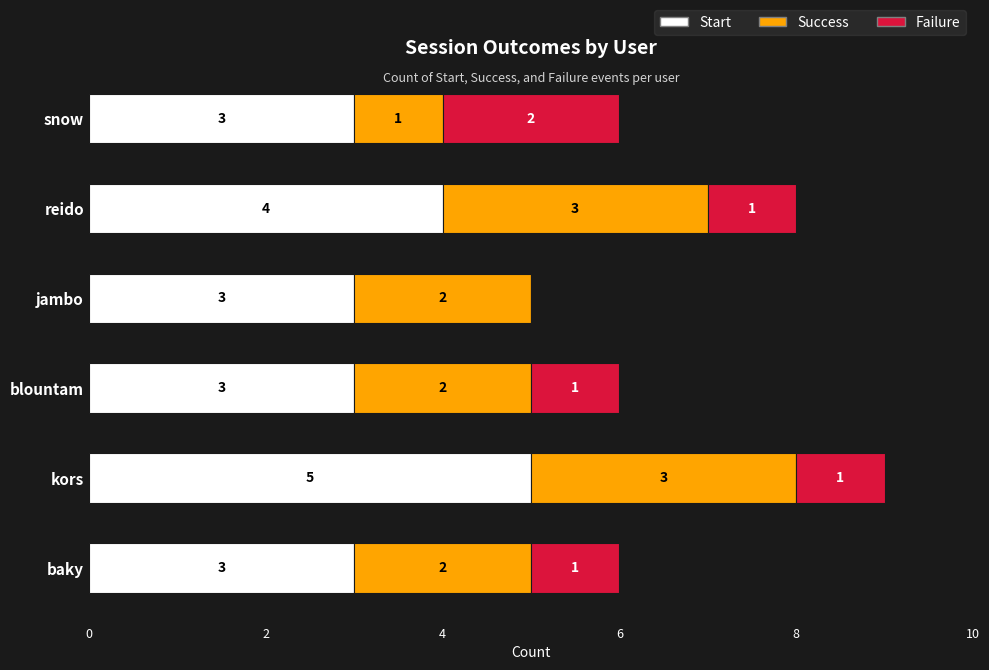

What is the highest value of the Start series?

5